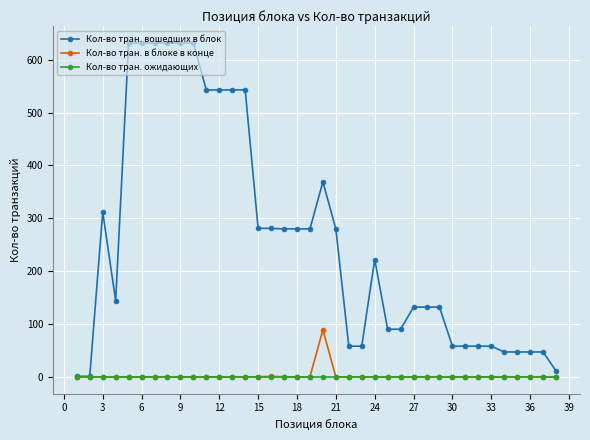

What is the maximum value for Кол-во тран. вошедших в блок?

632